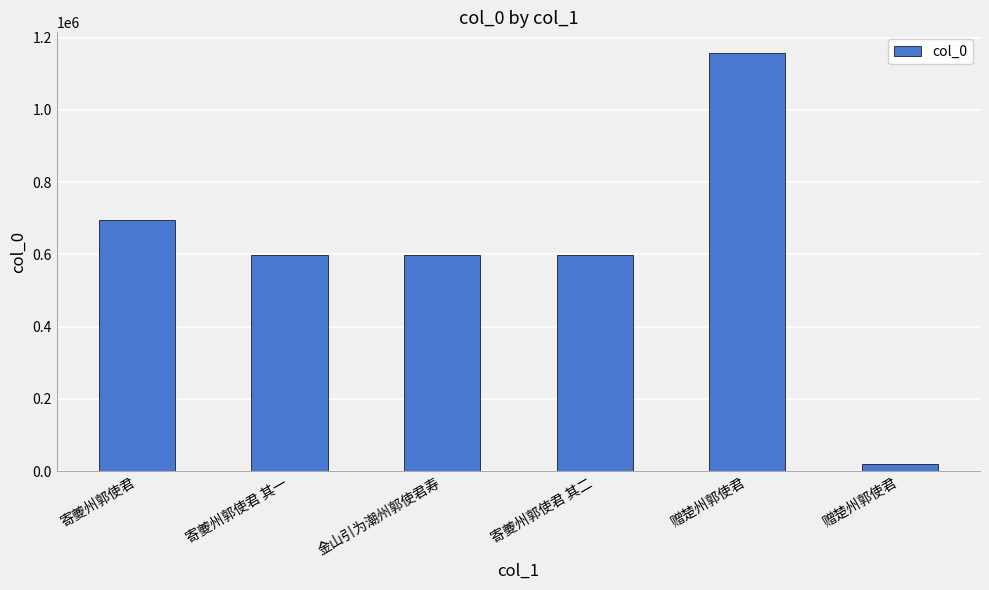

How many bars are there in total?

6